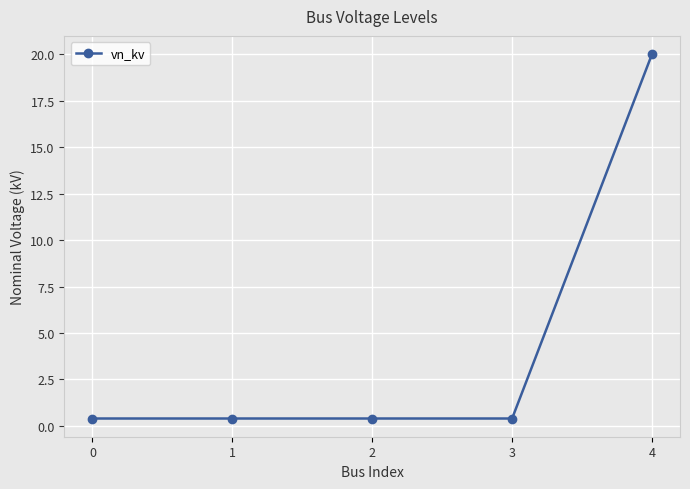

Reading right to left, transcribe all the data shown in this chart.

20.0	0.4	0.4	0.4	0.4